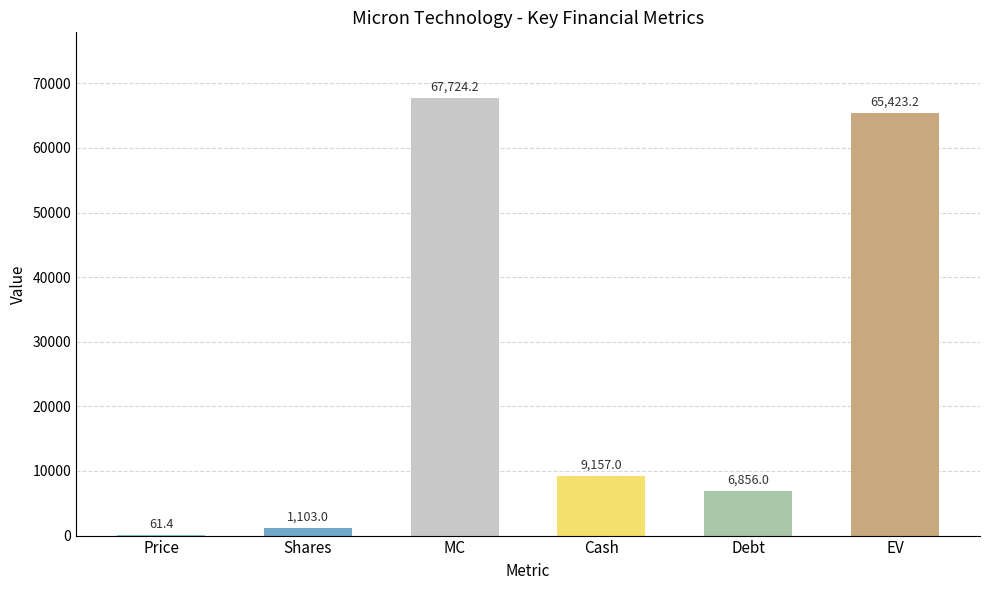

Is it true that the value at Debt is 6856.0?

True